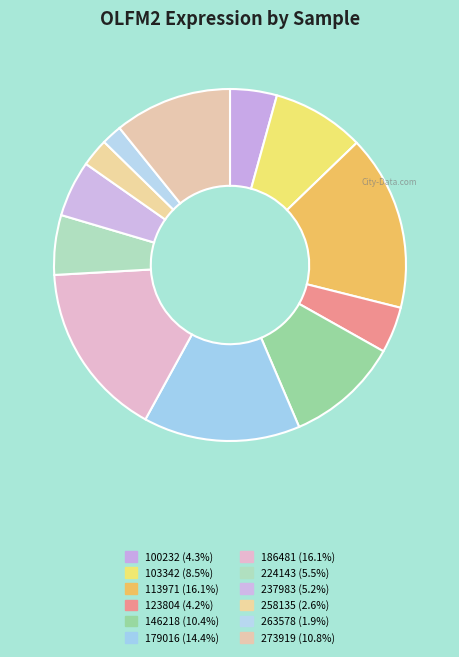

To the nearest percent, what percentage of the pie is 123804?

4%